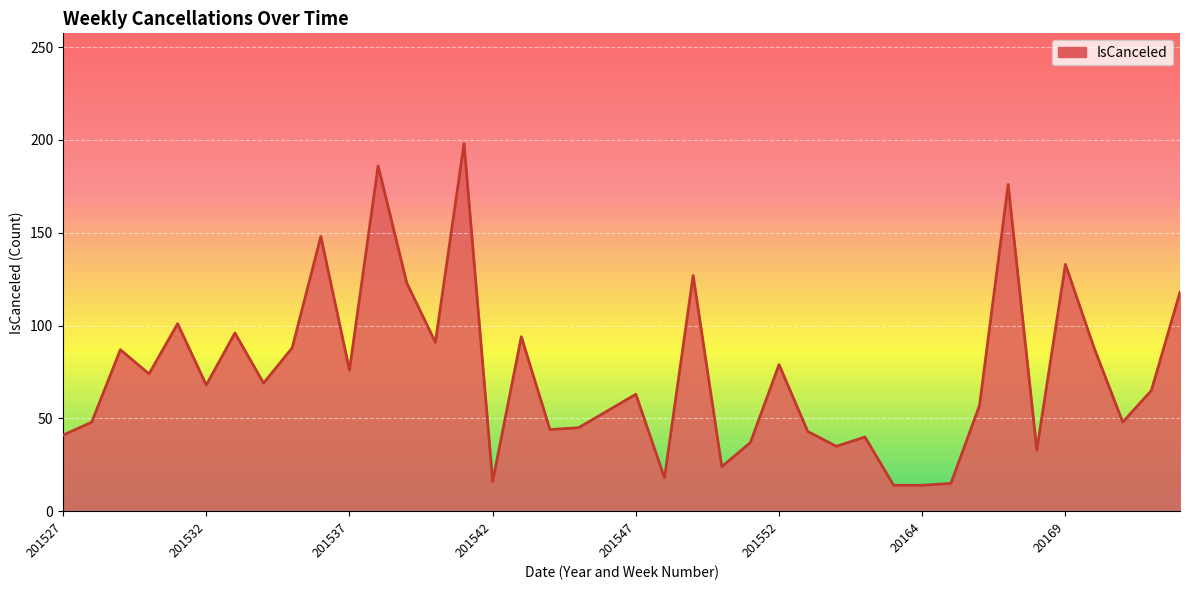

What is the difference between the maximum and minimum values?

184